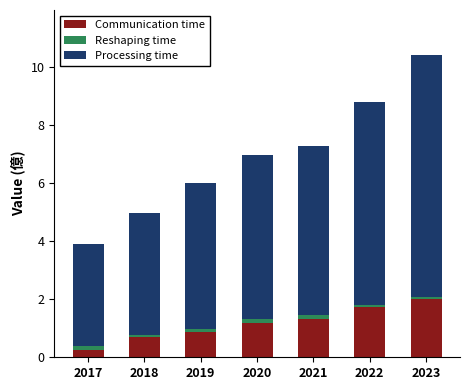

How many series are shown in this chart?

3